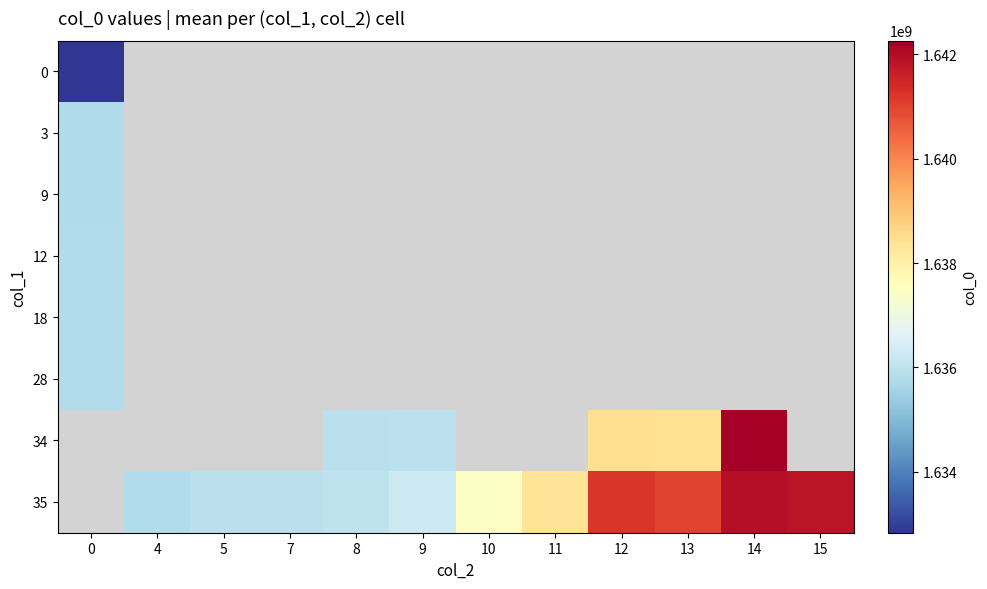

At how many categories does at least one series exceed 1639481586?

4